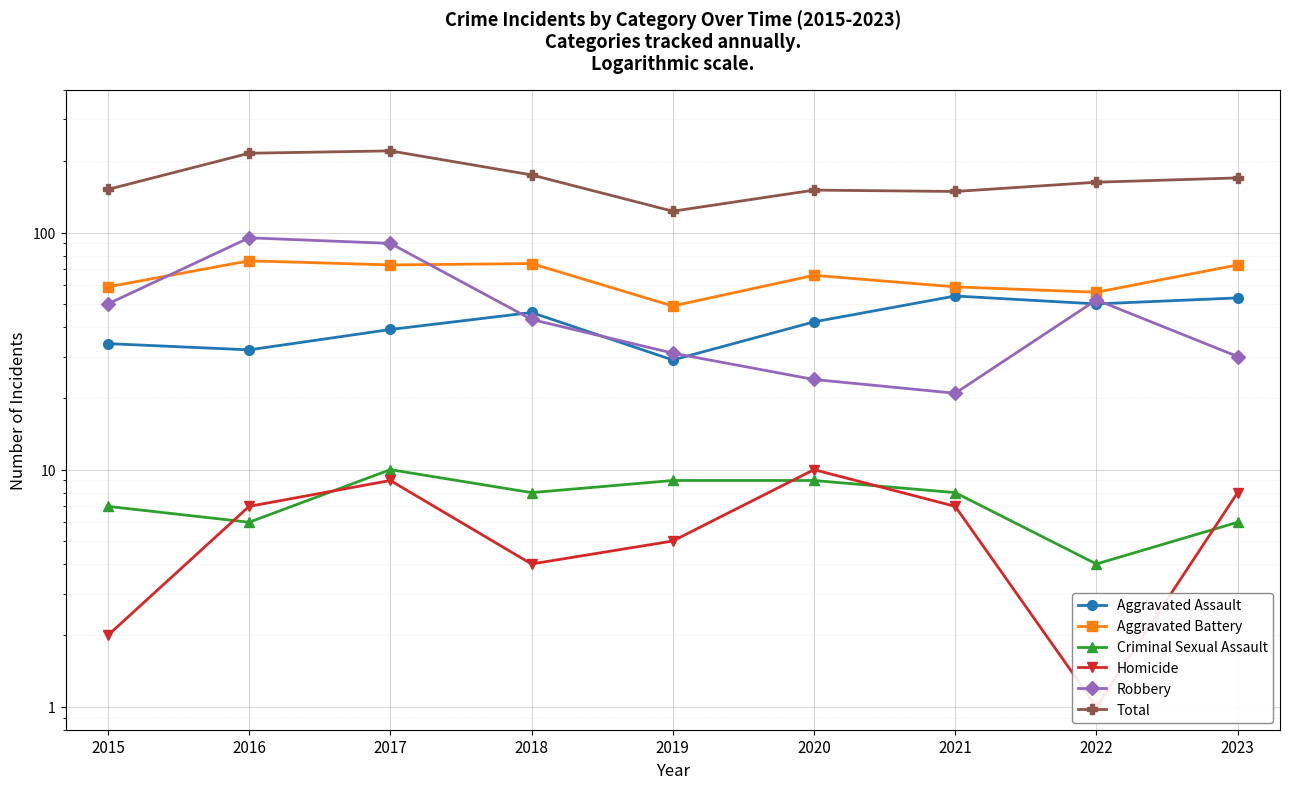

True or false: Total and Homicide intersect in this chart.

False